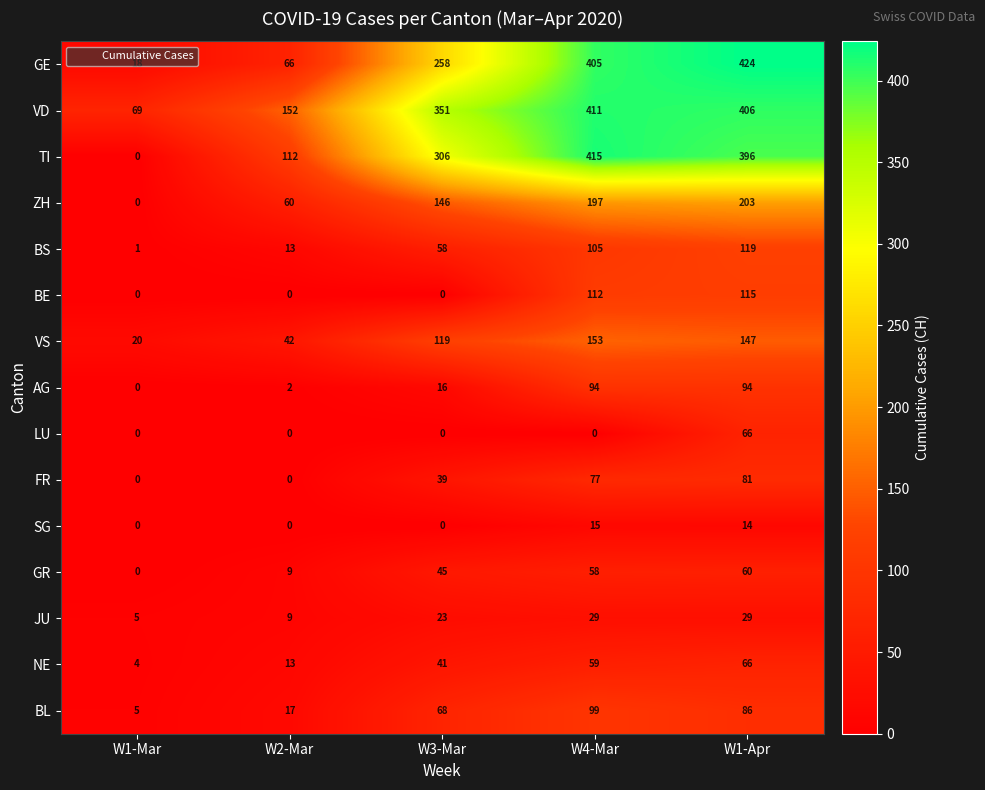

What is the minimum value for NE?

4